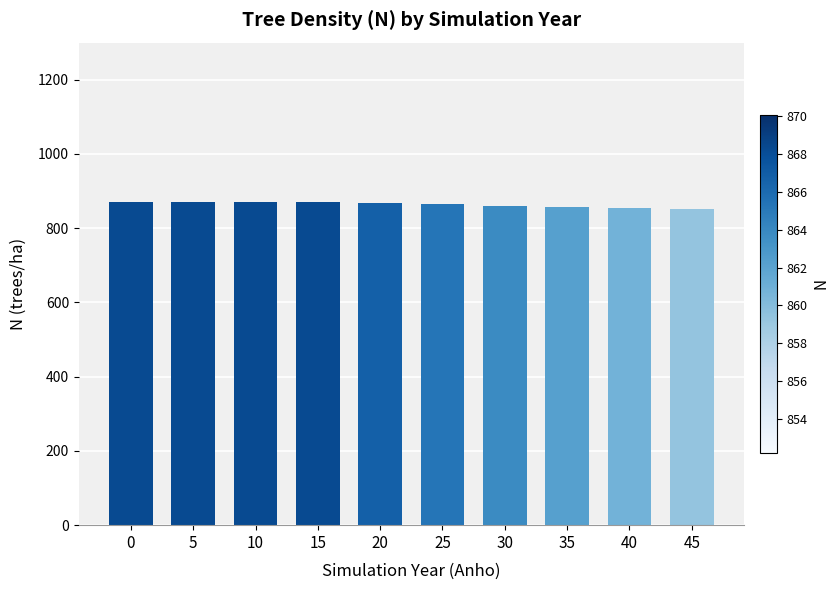

Is it true that the value at 25 is 864.1?

True